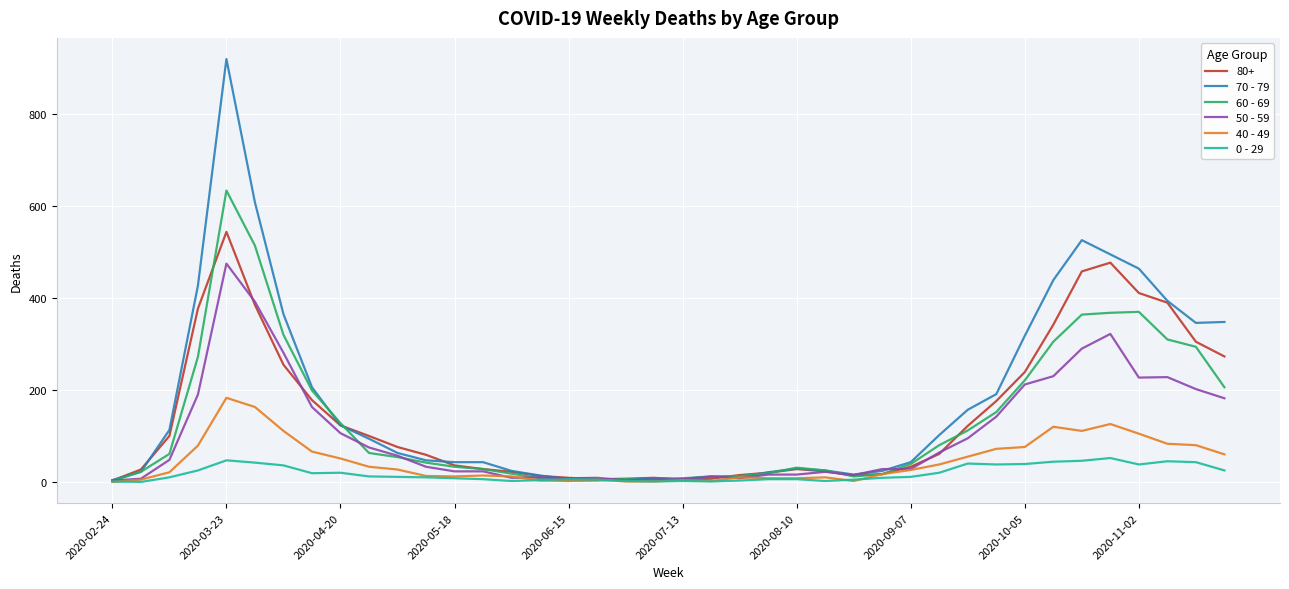

Rank the series by their maximum value, from highest to lowest.

70 - 79, 60 - 69, 80+, 50 - 59, 40 - 49, 0 - 29